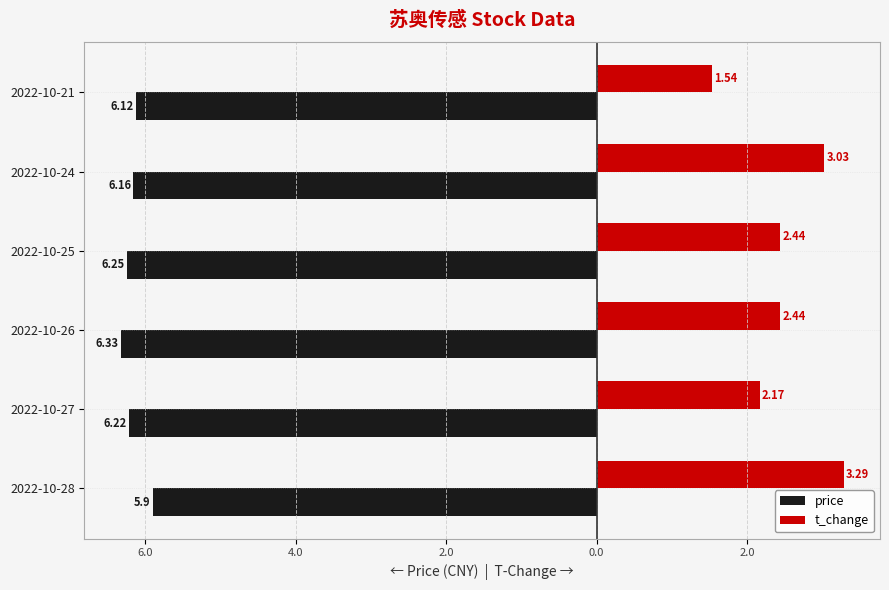

What are all the series names shown in the legend?

price, t_change